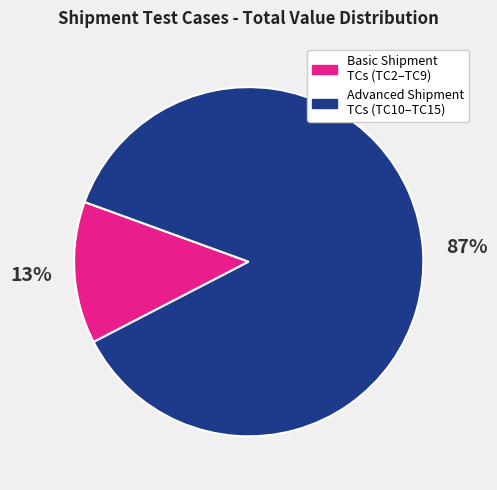

To the nearest percent, what is the average slice percentage?

50%